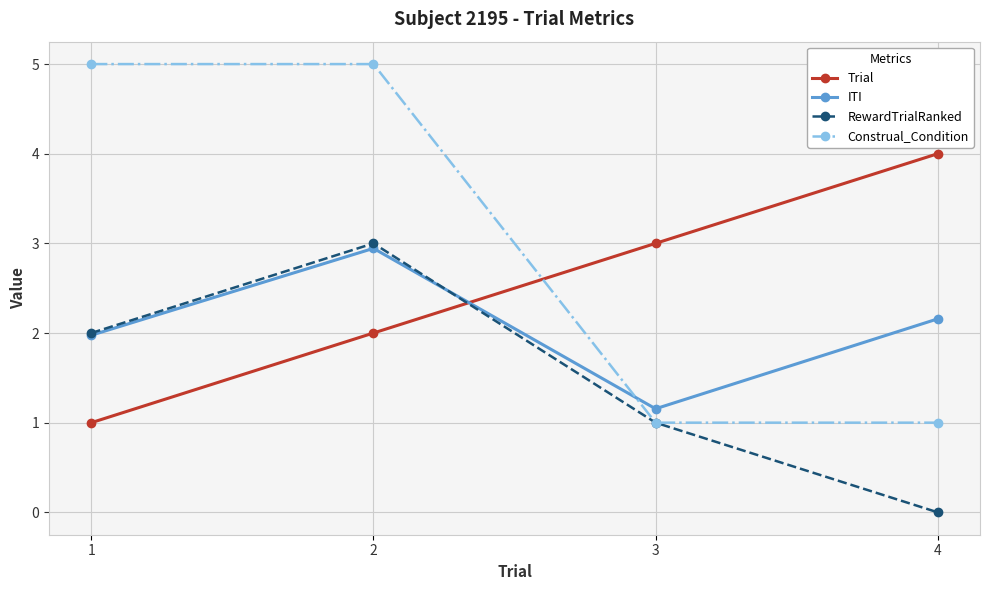

Which series has the largest range (max minus min)?

Construal_Condition